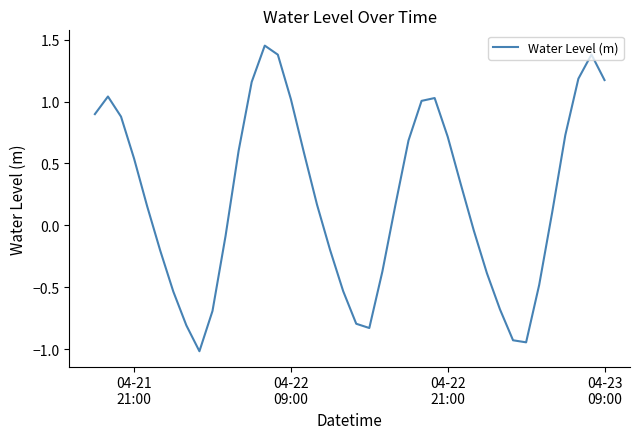

How many values are above zero?

23